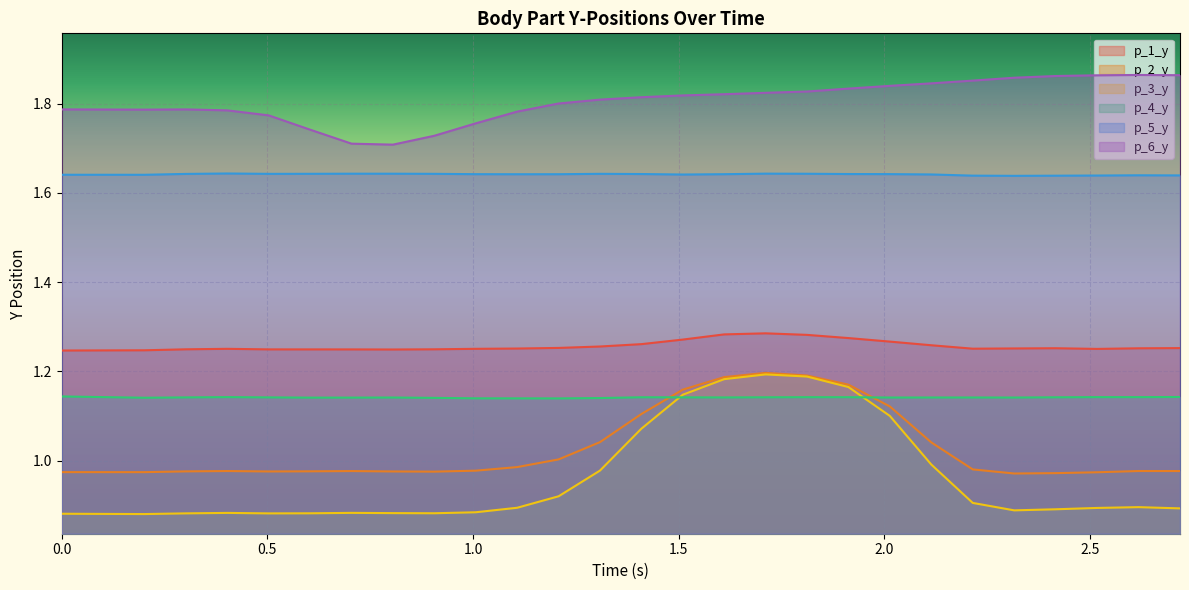

What is the label of the 15th point from the right?

1.308776617050171